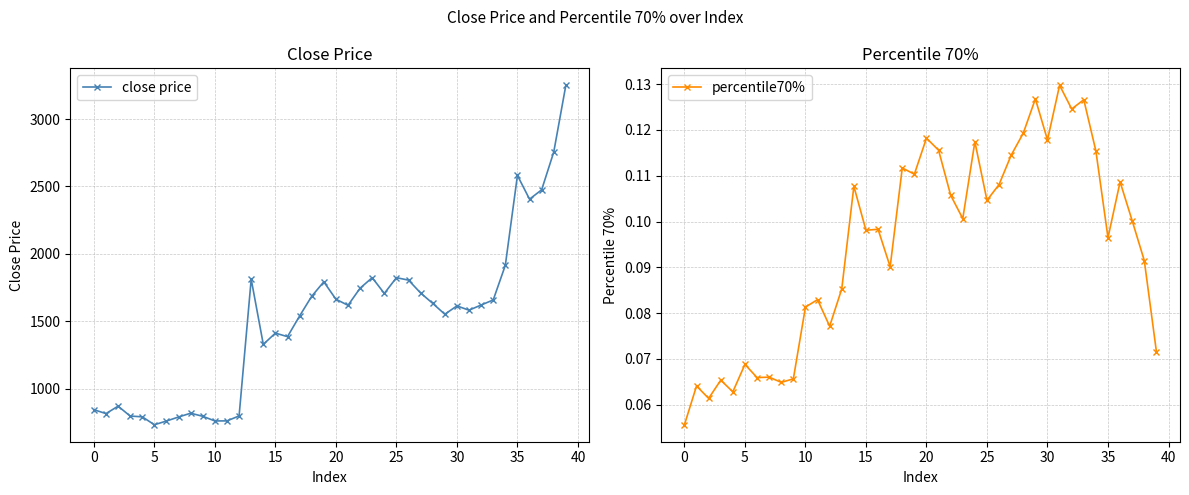

Rank the series by their maximum value, from highest to lowest.

close price, percentile70%